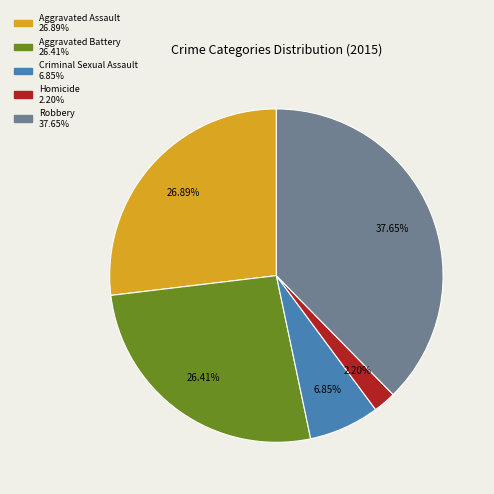

True or false: Robbery accounts for 38% of the total.

True